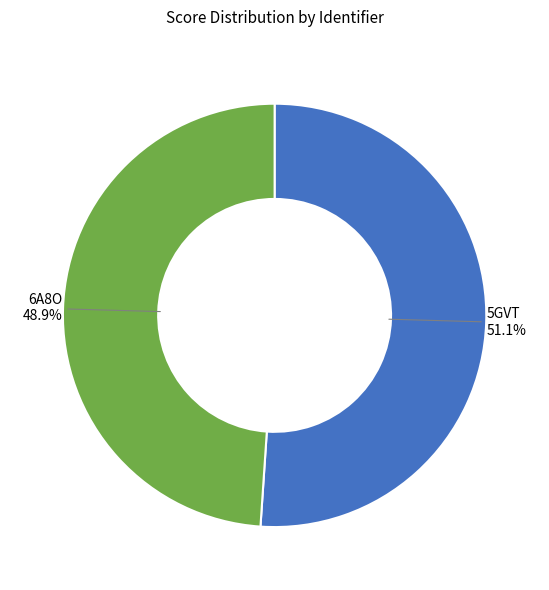

How many slices are in this pie chart?

2